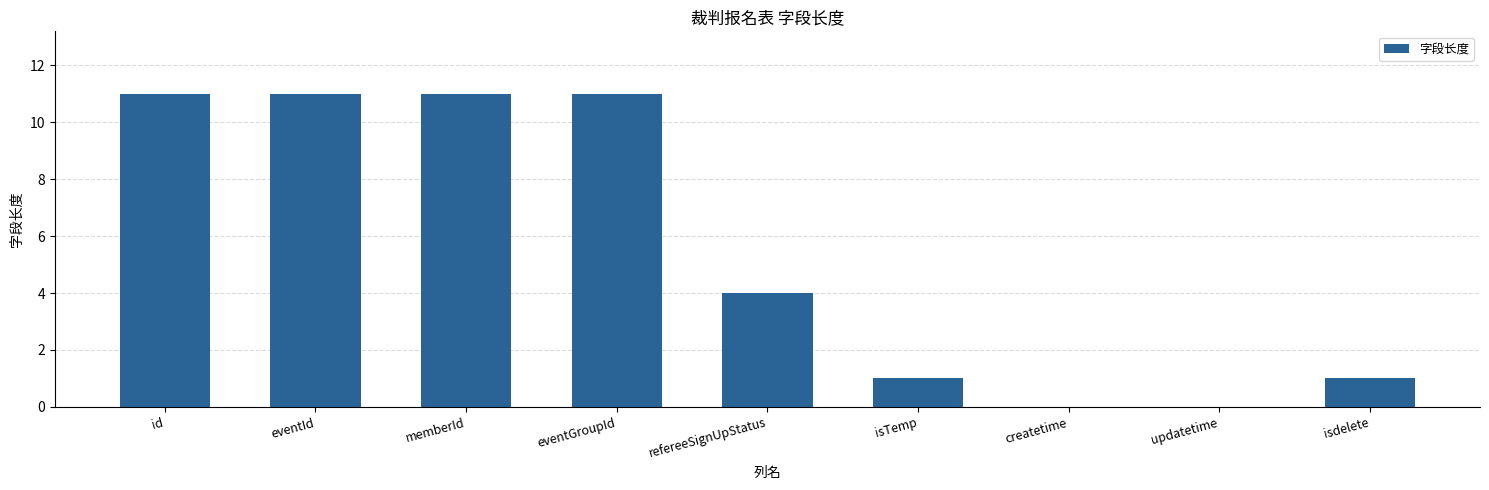

True or false: the data shows 7 at eventGroupId.

False